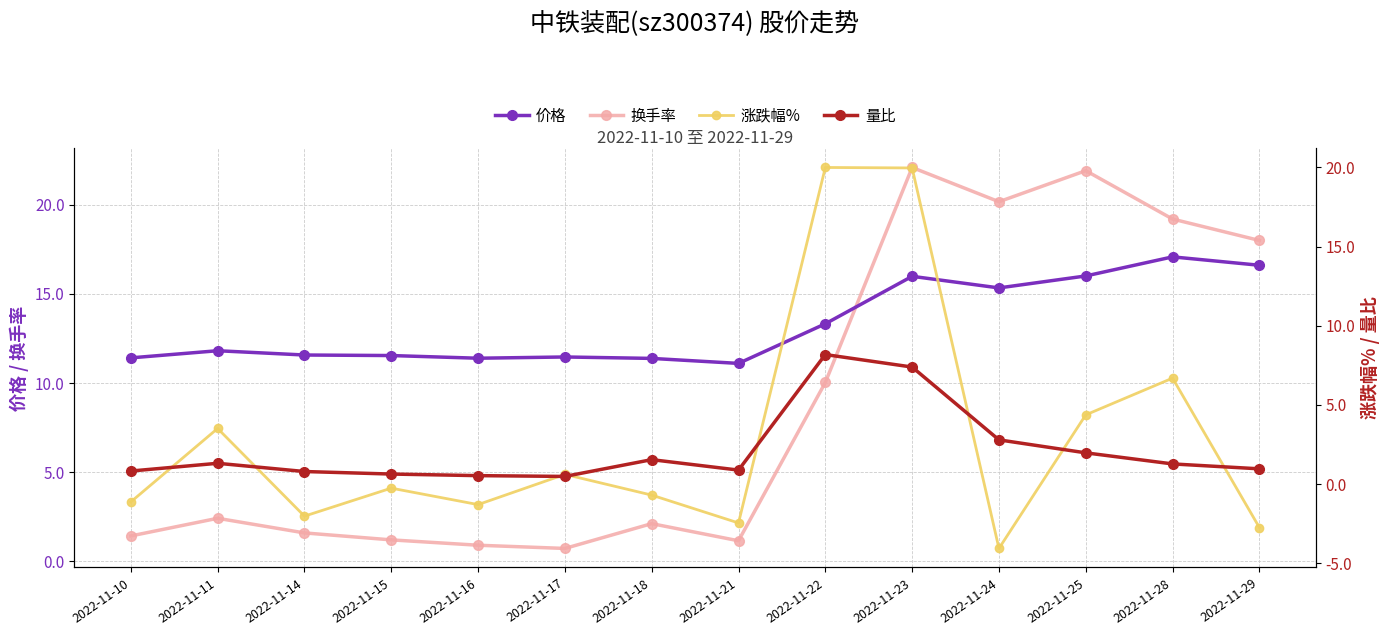

Which series ends up on top after the final intersection of 涨跌幅% and 换手率?

换手率